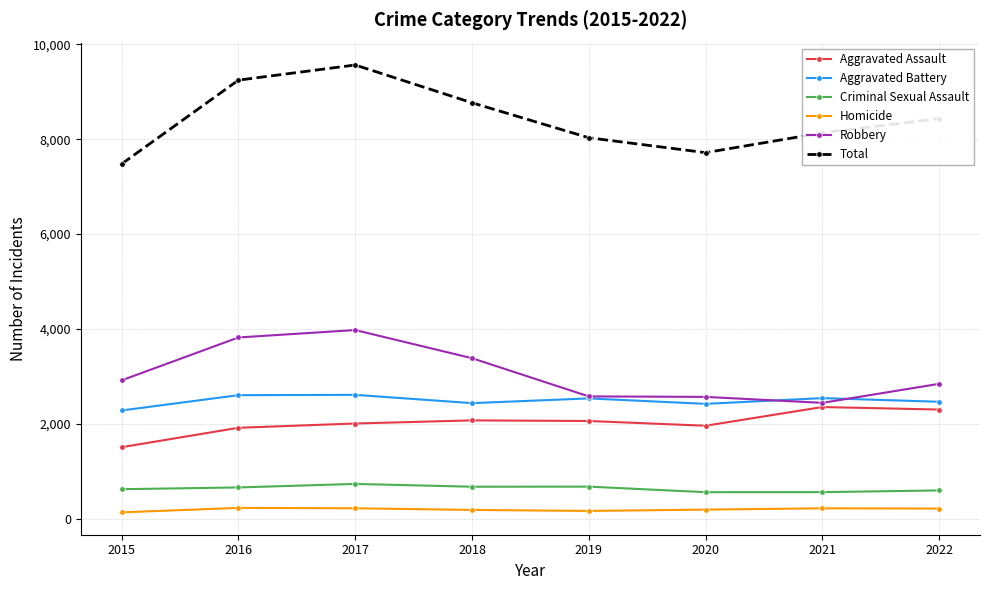

Does the chart have visible grid lines?

Yes